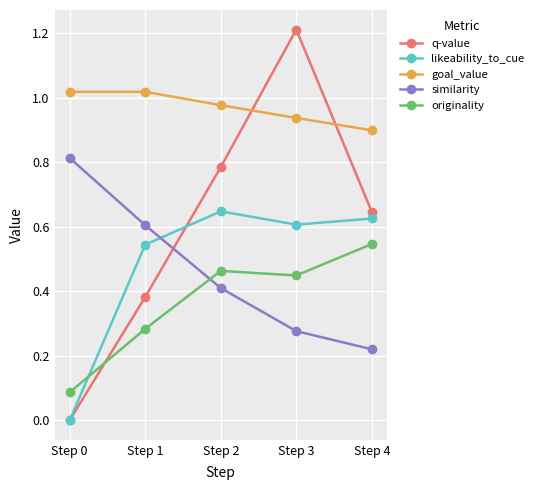

What value does the q-value series have at Step 3?

1.2